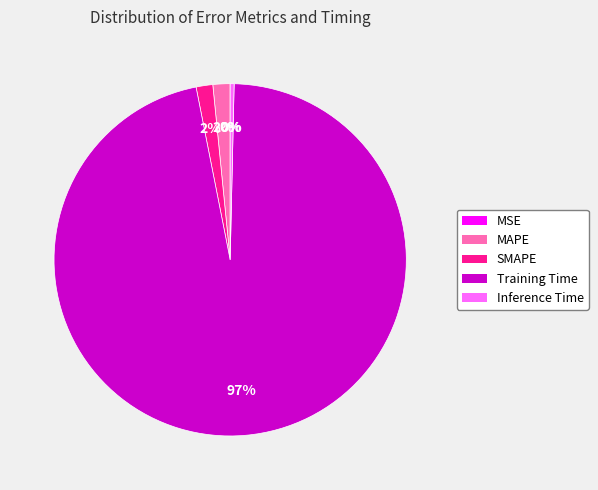

Which category has the biggest portion of the pie?

Training Time